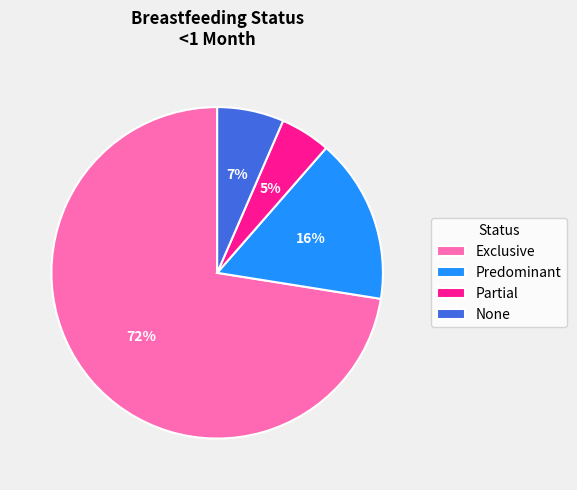

Which has a higher value, Predominant or None?

Predominant